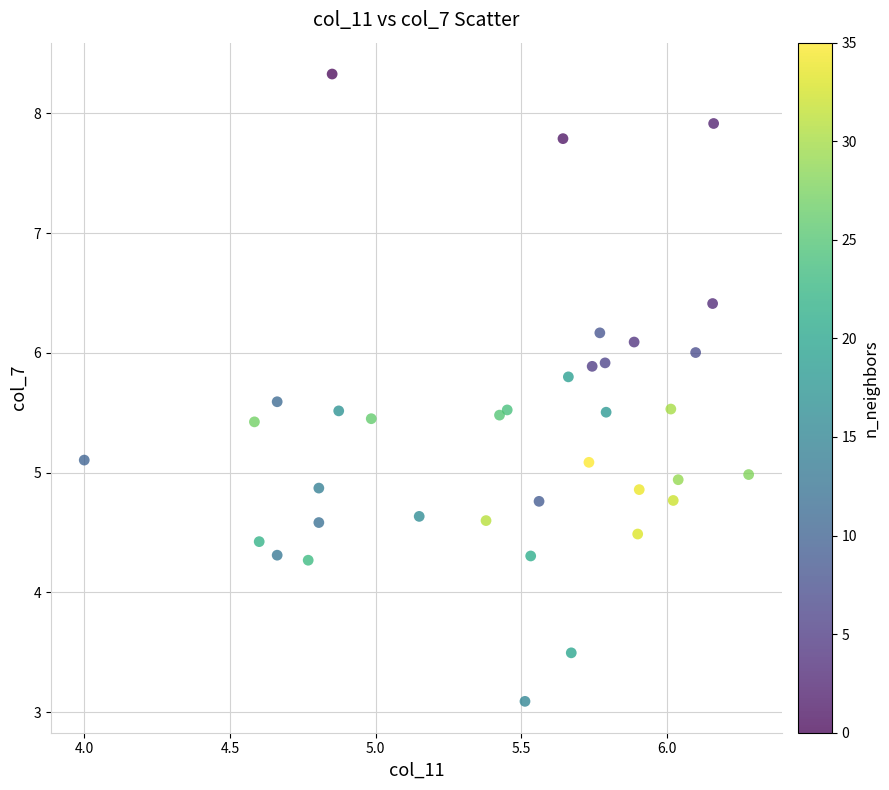

What is the range of Y values (max minus min)?

5.2